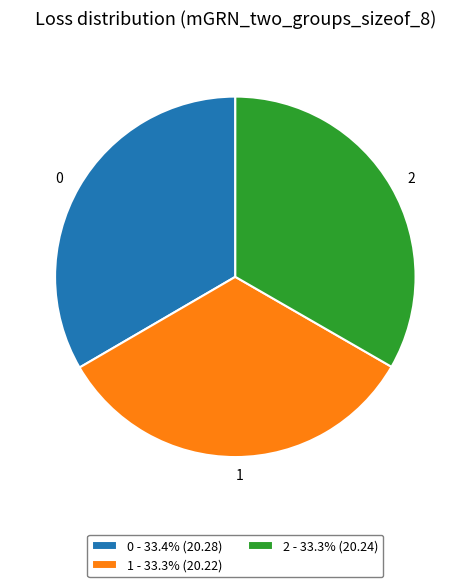

Does 1 account for over 50% of the chart?

No